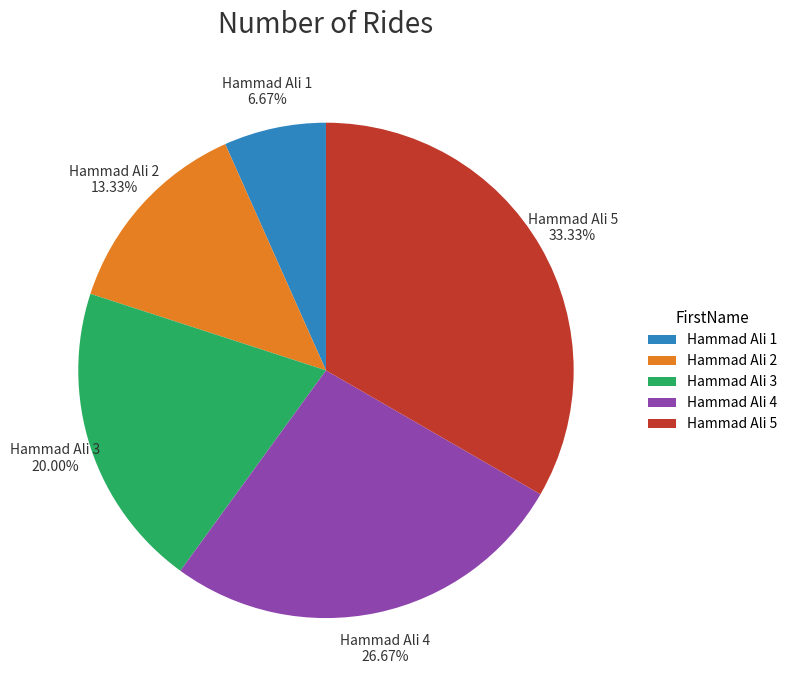

How many slices are in this pie chart?

5